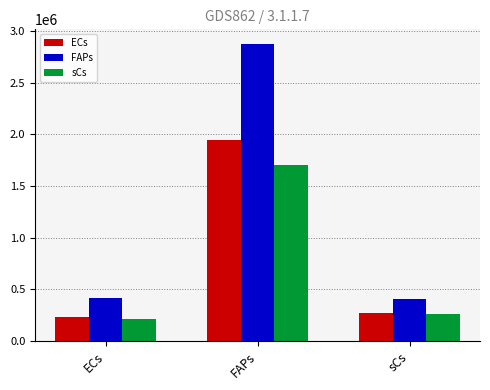

The ECs series shows 110322.5 at sCs. True or false?

False